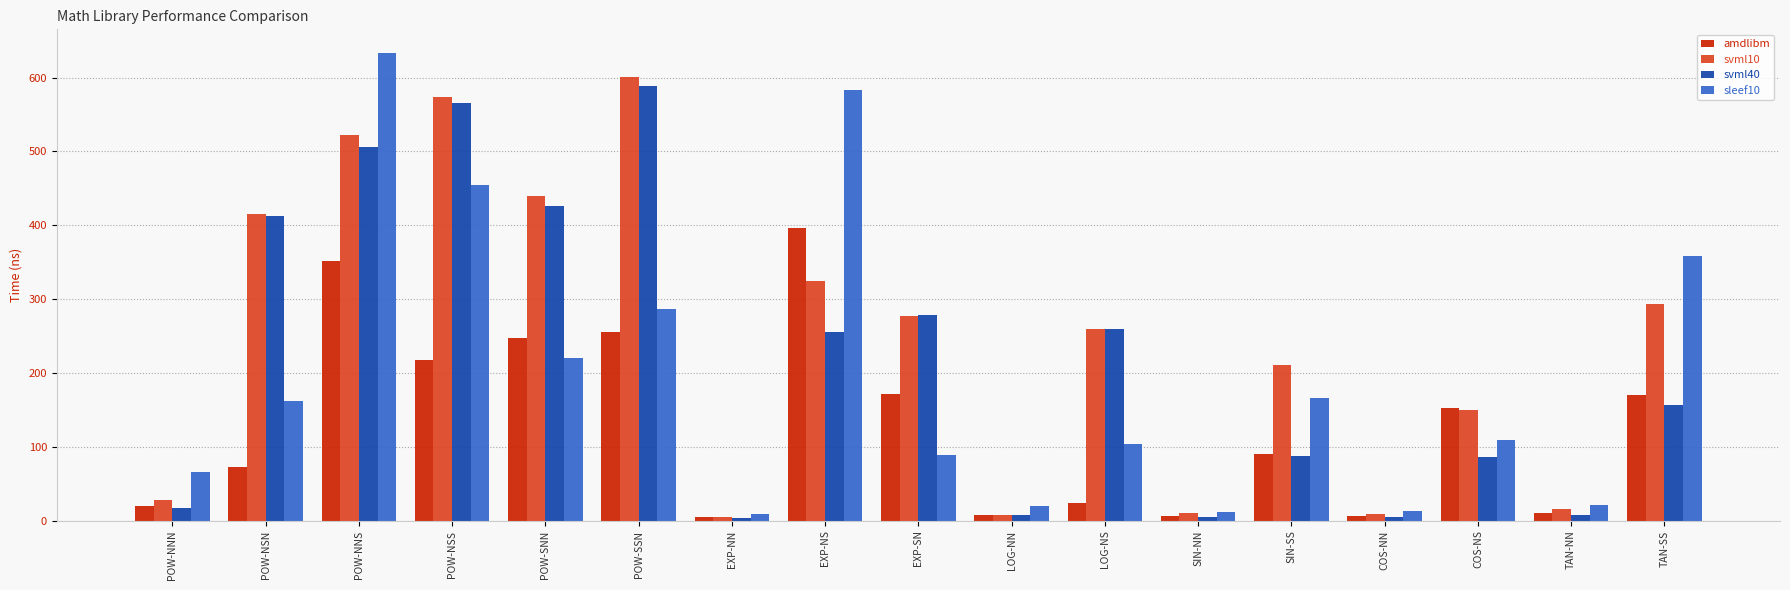

How many bars are there in total?

68